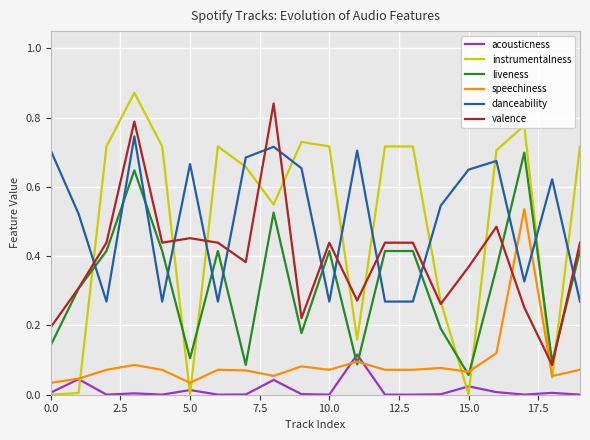

True or false: instrumentalness and speechiness cross at least once.

True